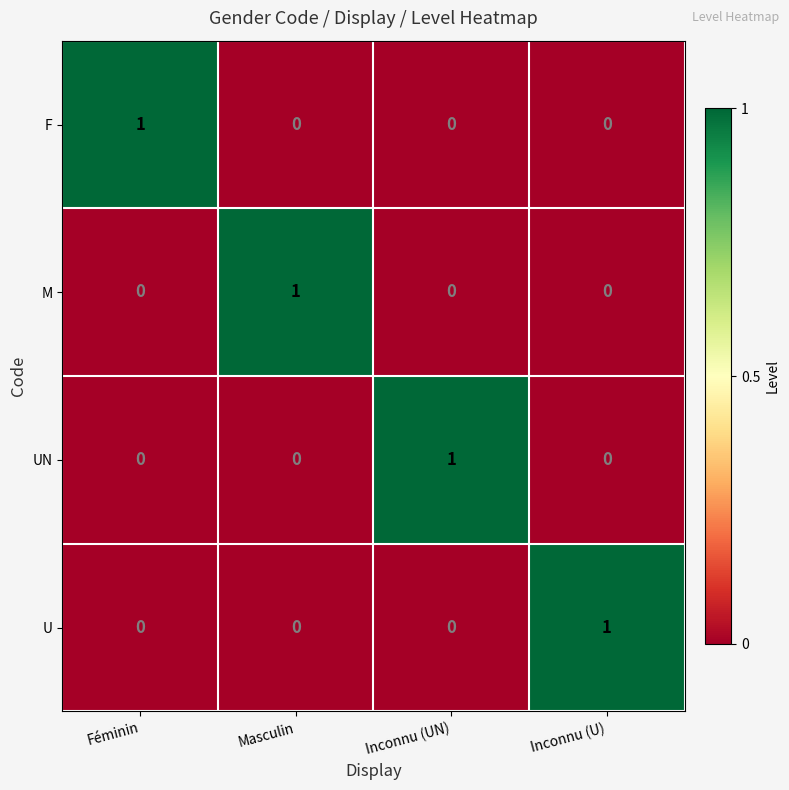

How many M values are between 0 and 1?

4